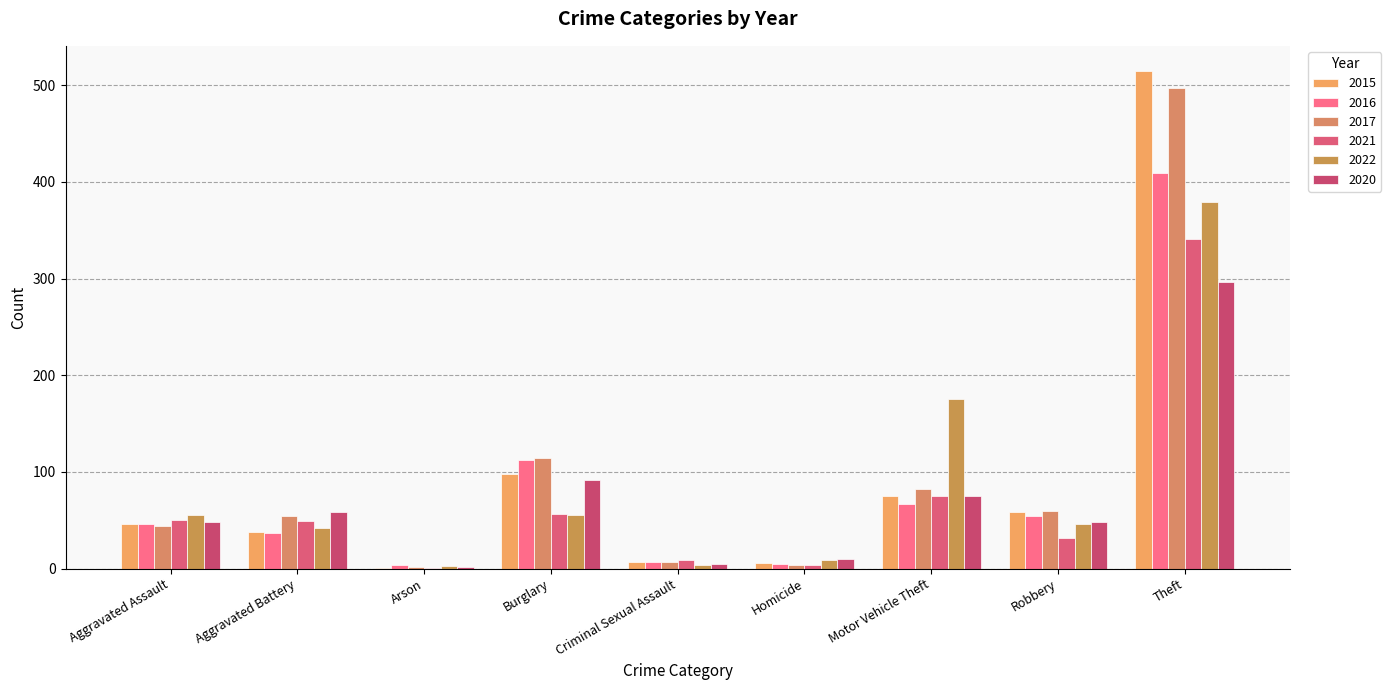

What is the difference between the 2021 values at Aggravated Assault and Arson?

49